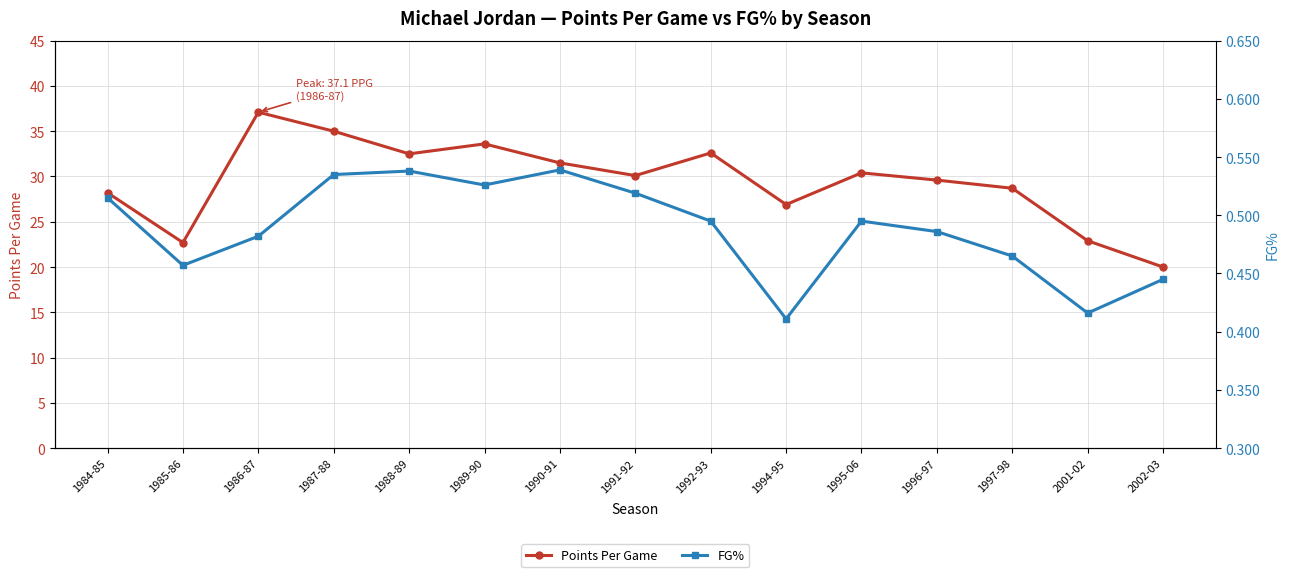

At which category is the sum across all series the highest?

1986-87